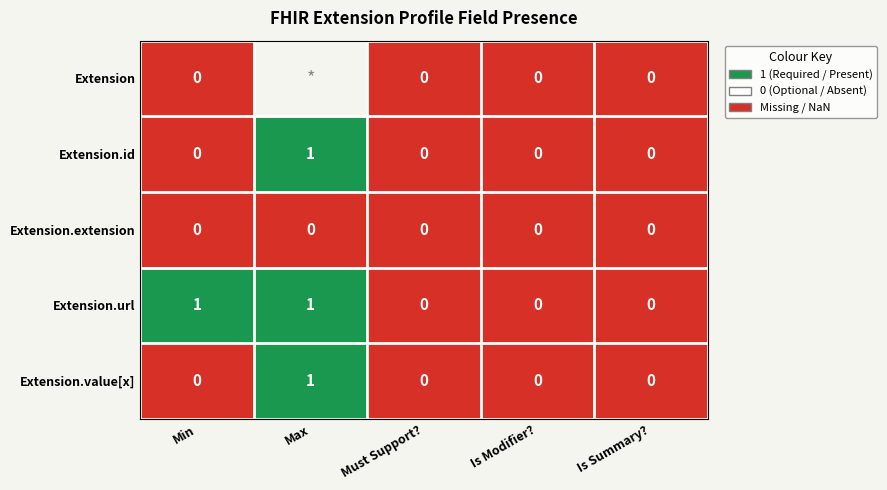

Is the value of Extension.url at Min greater than the value of Extension.extension at Is Summary??

Yes